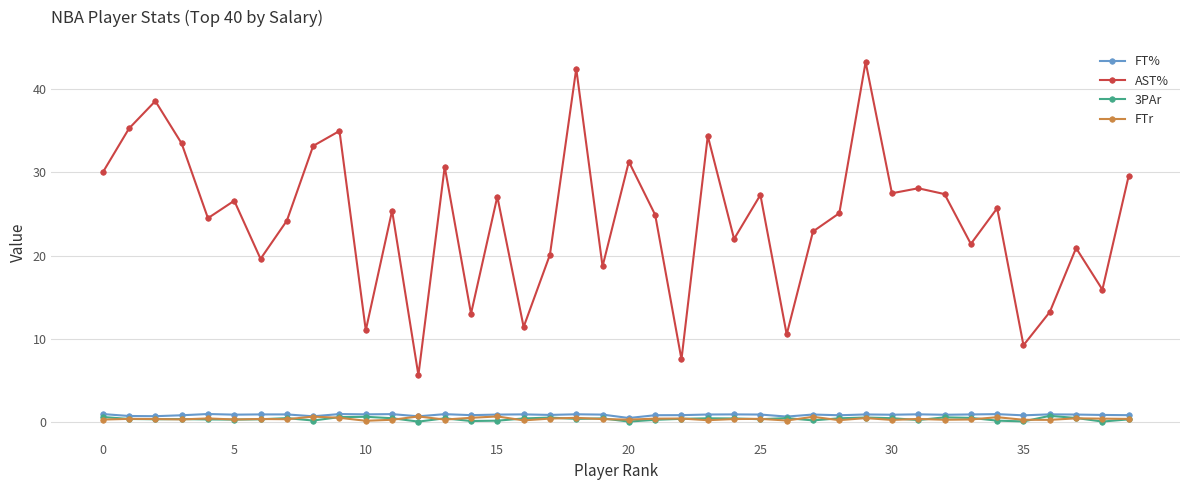

What are all the series names shown in the legend?

FT%, AST%, 3PAr, FTr